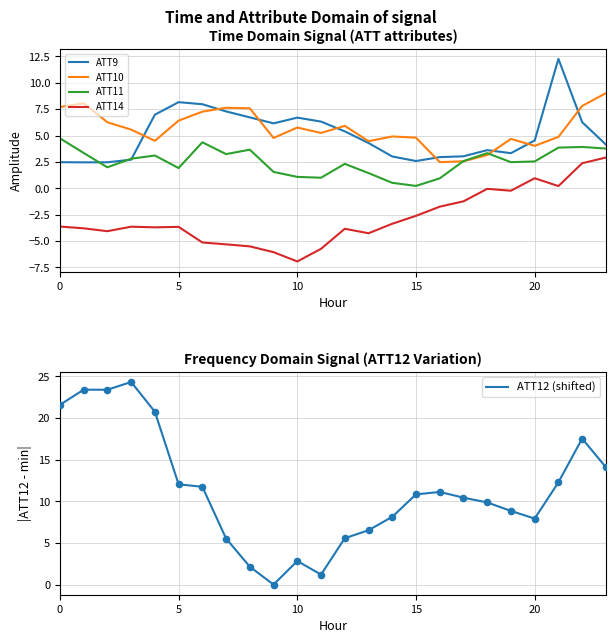

Which series contains the lowest Y value?

ATT14